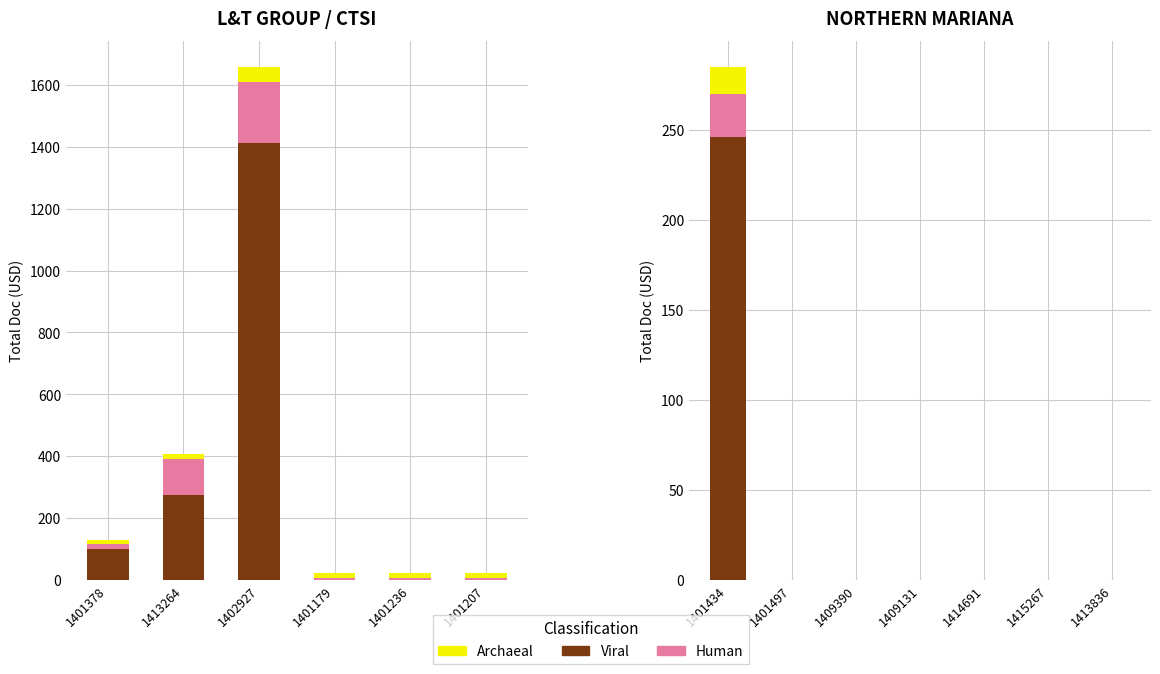

What are all the series names shown in the legend?

Viral, Human, Archaeal